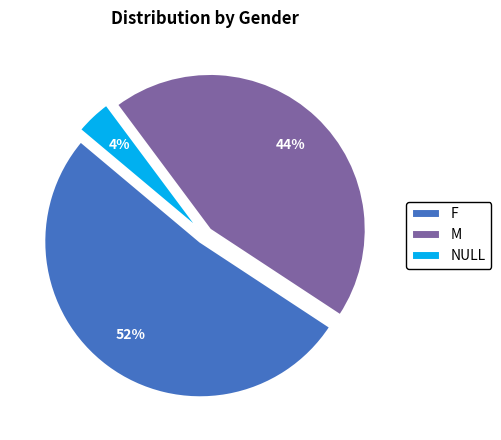

Which has a higher value, M or NULL?

M